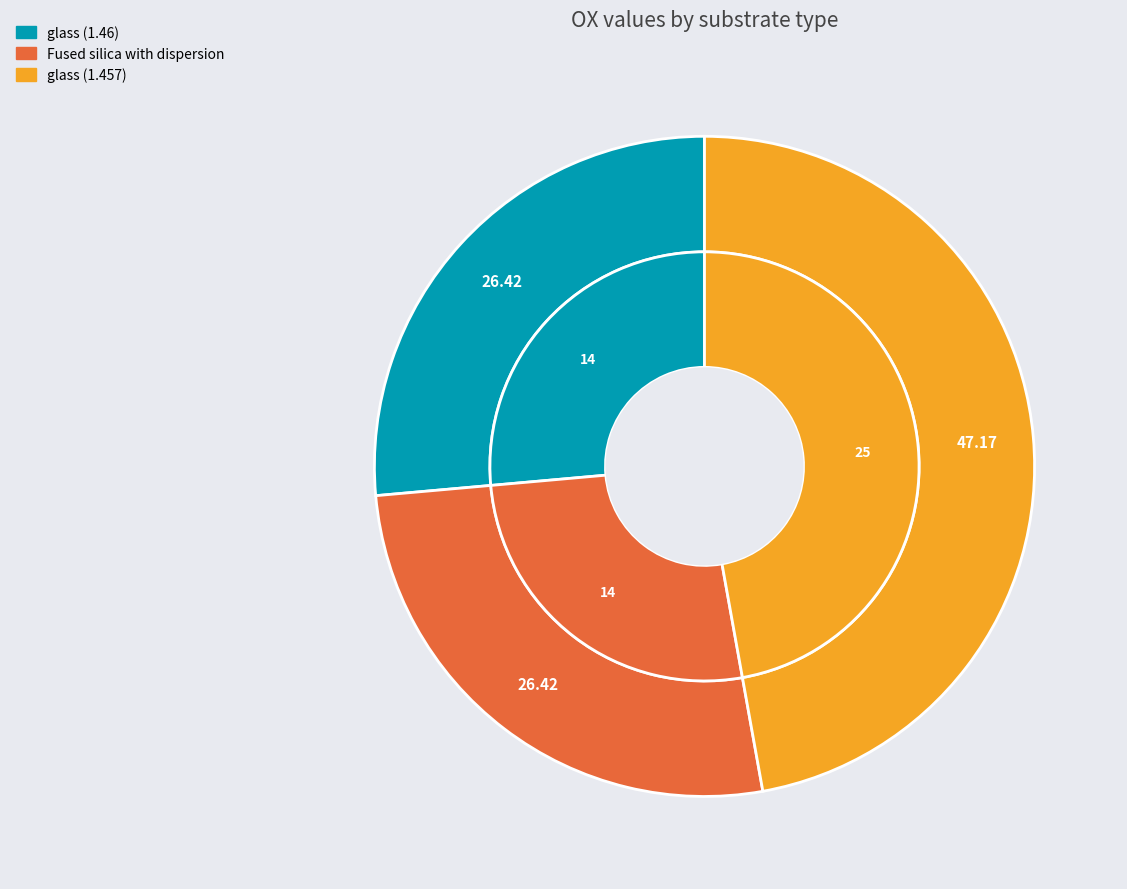

The glass (1.457) slice represents 33% of the pie. True or false?

False